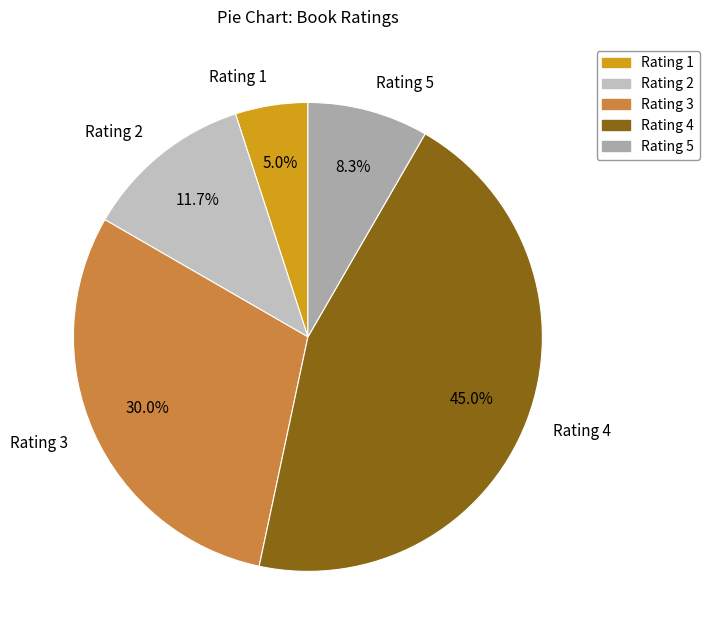

Is the sum of Rating 4 and Rating 5 greater than half?

Yes